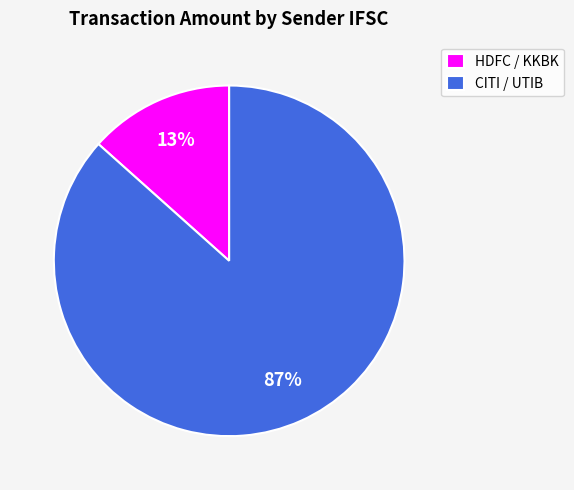

Which has a higher value, HDFC / KKBK or CITI / UTIB?

CITI / UTIB